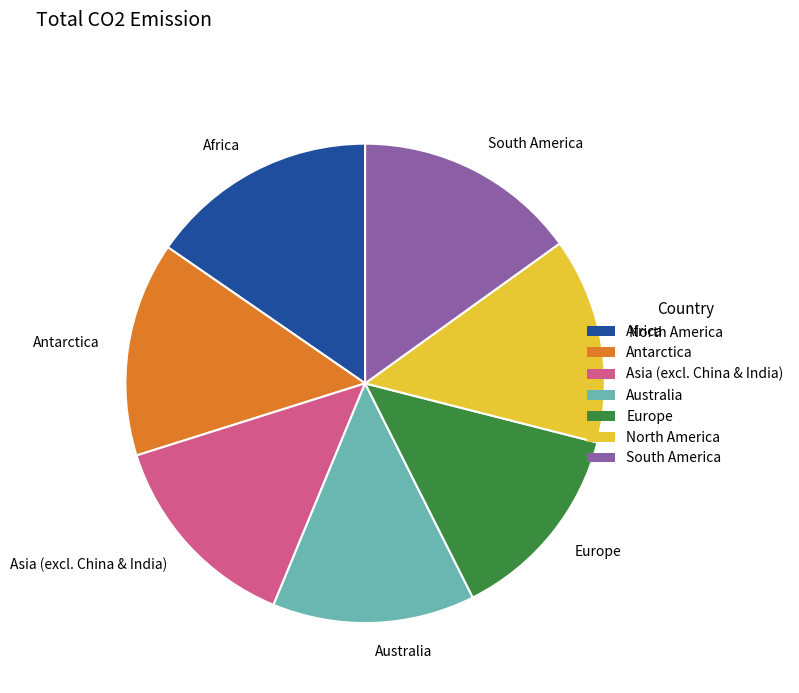

What is the ratio of the value at North America to the value at Australia?

1.0